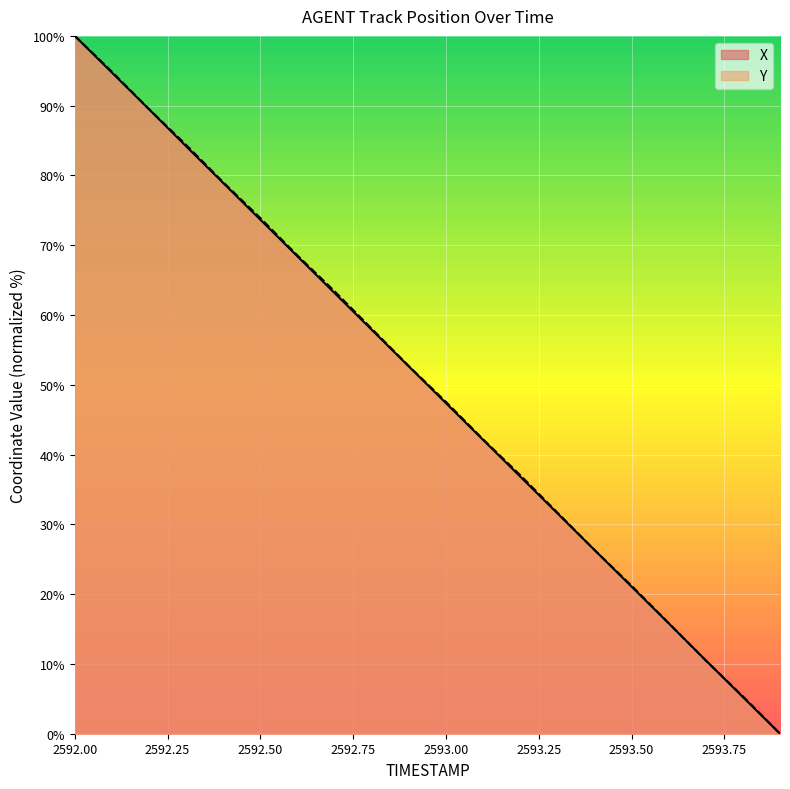

How many data points in Y are above 52?

10